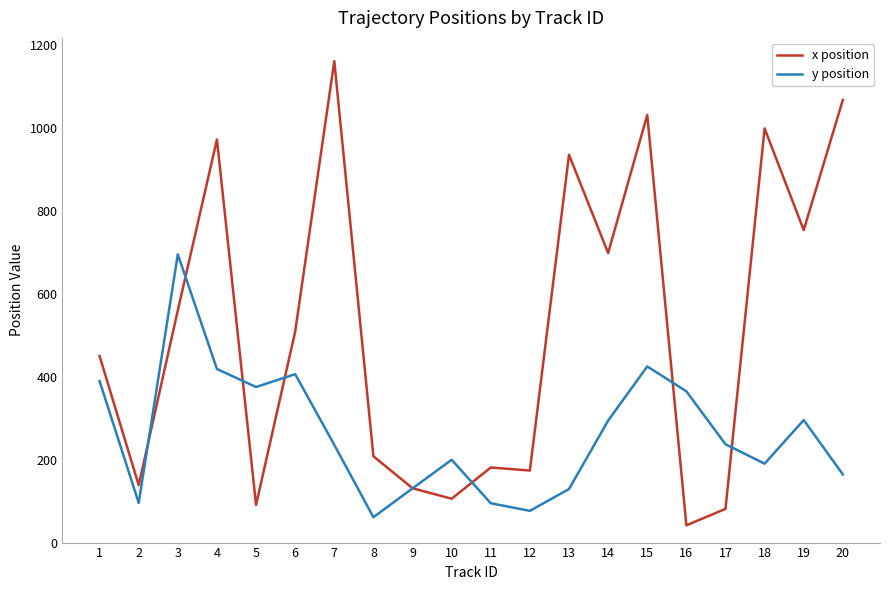

Does the chart have visible grid lines?

No